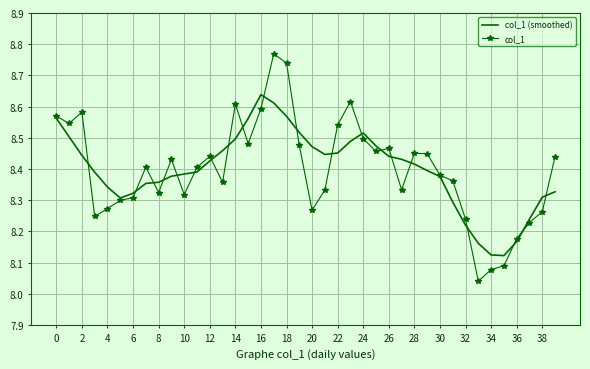

Which series has the largest range (max minus min)?

col_1